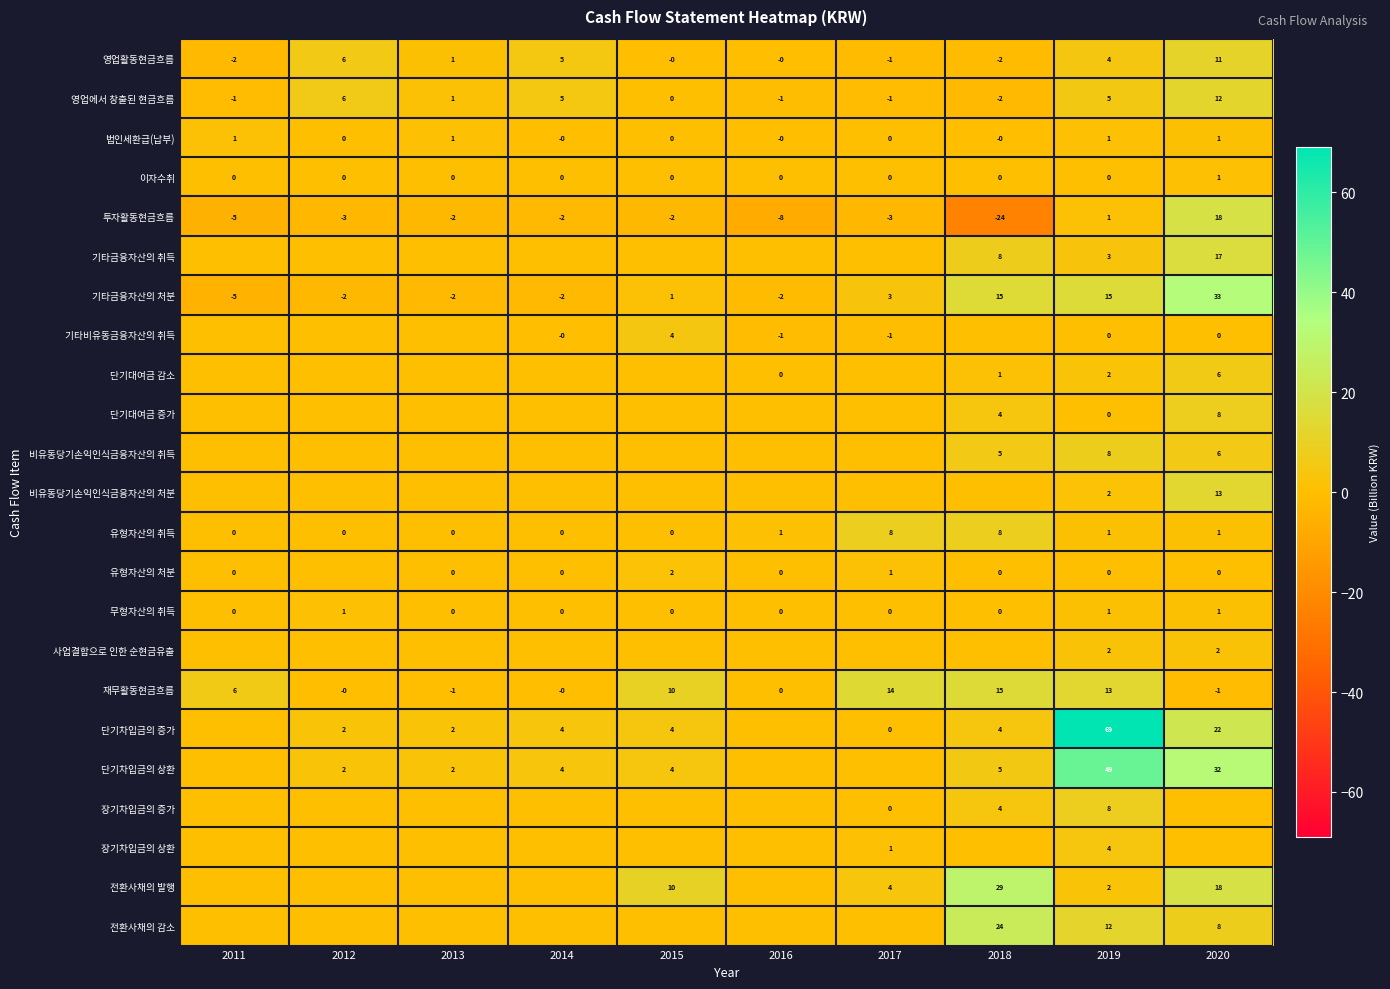

Which category has the highest value in the 재무활동현금흐름 series?

2018